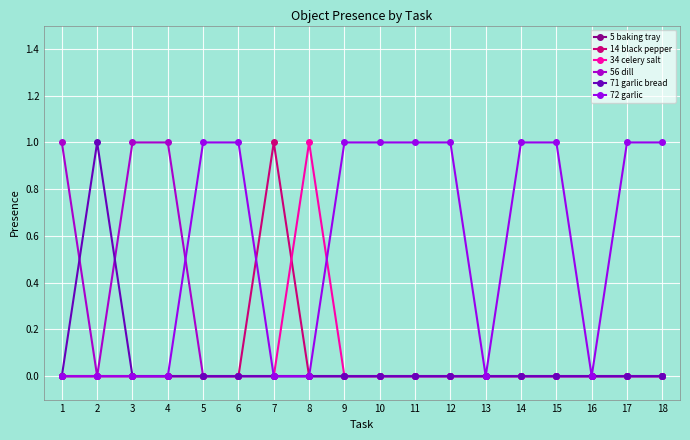

Reading right to left, list all the values displayed in this chart.

5 baking tray: 18=0	17=0	16=0	15=0	14=0	13=0	12=0	11=0	10=0	9=0	8=0	7=0	6=0	5=0	4=0	3=0	2=0	1=0
14 black pepper: 18=0	17=0	16=0	15=0	14=0	13=0	12=0	11=0	10=0	9=0	8=0	7=1	6=0	5=0	4=0	3=0	2=0	1=0
34 celery salt: 18=0	17=0	16=0	15=0	14=0	13=0	12=0	11=0	10=0	9=0	8=1	7=0	6=0	5=0	4=0	3=0	2=0	1=0
56 dill: 18=0	17=0	16=0	15=0	14=0	13=0	12=0	11=0	10=0	9=0	8=0	7=0	6=0	5=0	4=1	3=1	2=0	1=1
71 garlic bread: 18=0	17=0	16=0	15=0	14=0	13=0	12=0	11=0	10=0	9=0	8=0	7=0	6=0	5=0	4=0	3=0	2=1	1=0
72 garlic: 18=1	17=1	16=0	15=1	14=1	13=0	12=1	11=1	10=1	9=1	8=0	7=0	6=1	5=1	4=0	3=0	2=0	1=0